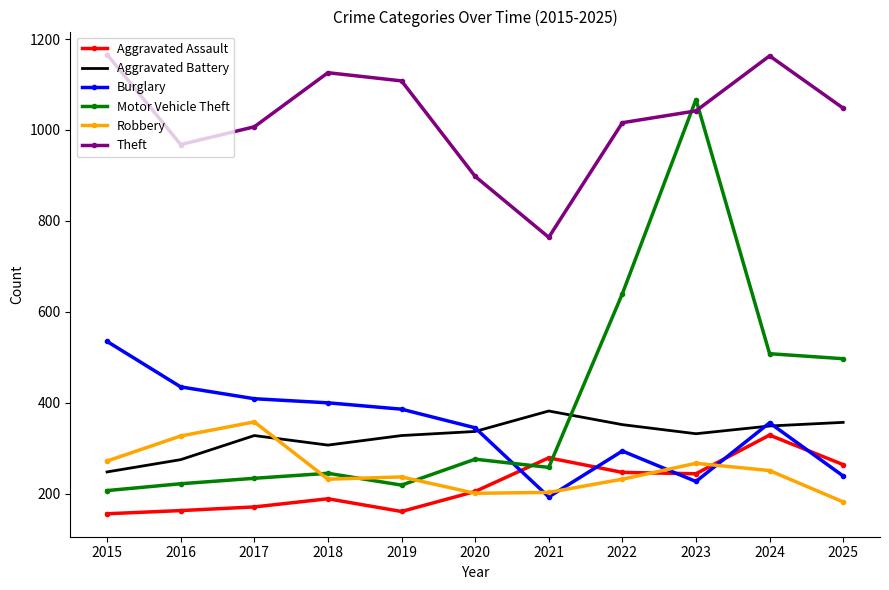

What is the difference between the maximum and minimum values in the Burglary series?

342